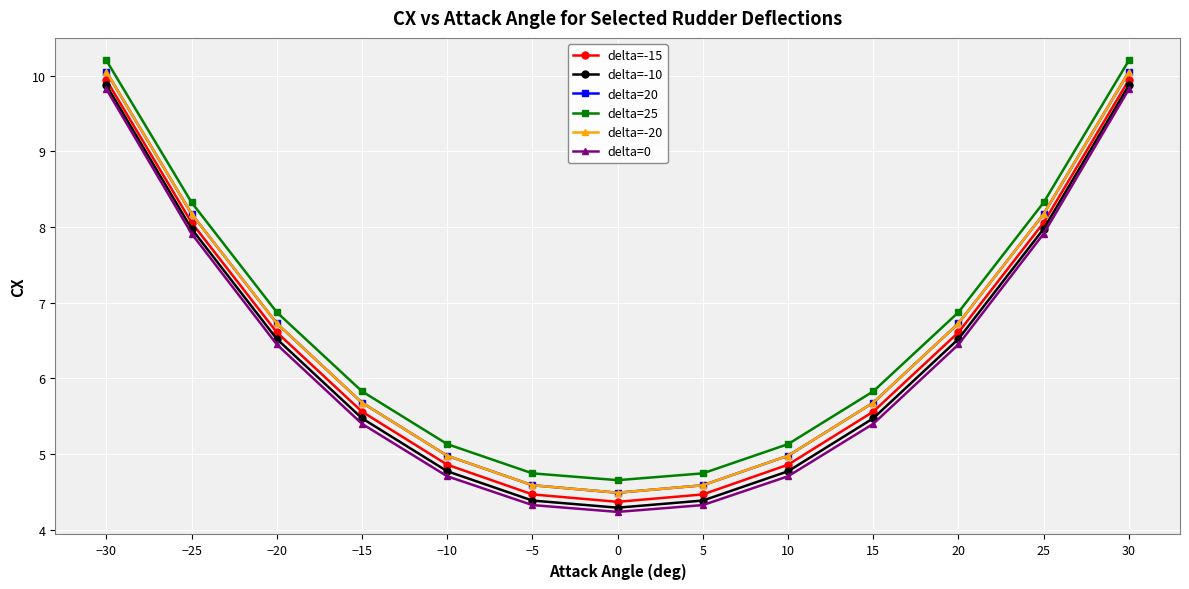

The value of delta=-10 at −10 is 1.2. True or false?

False